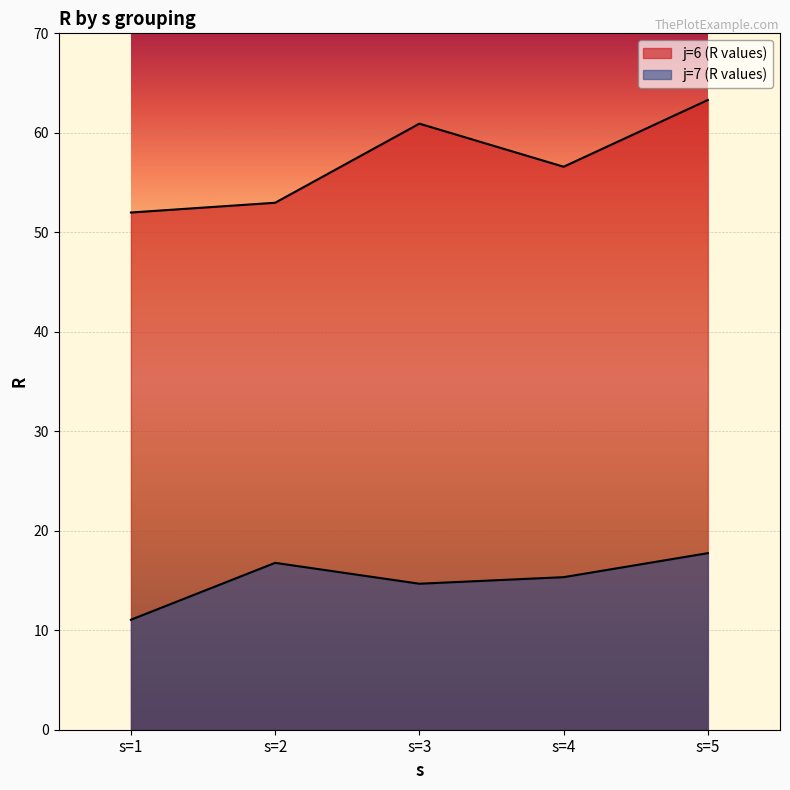

In j=7 (R values), how many points are higher than both neighbors (excluding endpoints)?

1